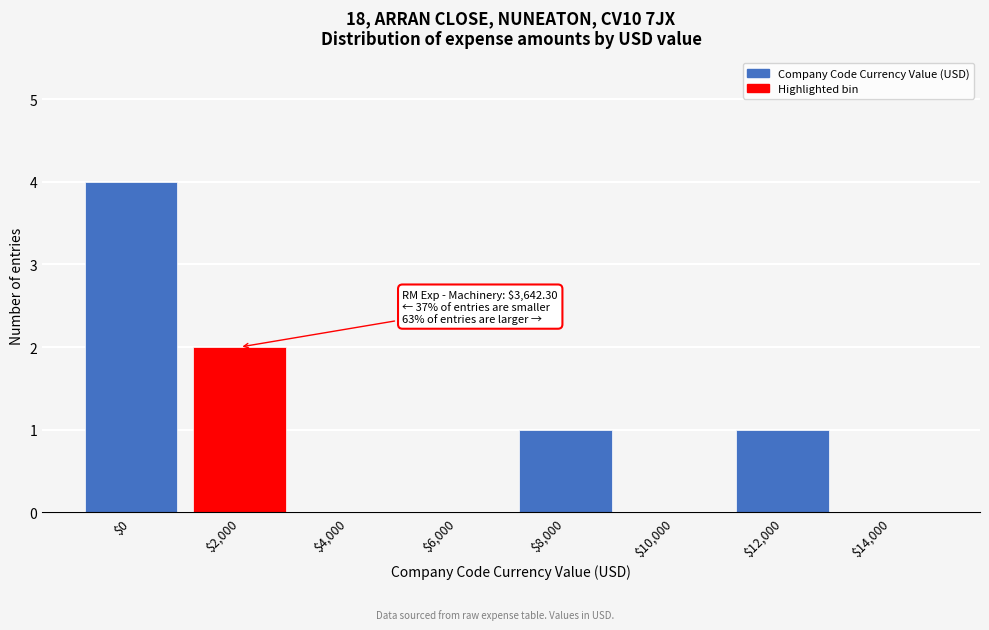

The chart shows a value of 0 at $6,000. True or false?

True